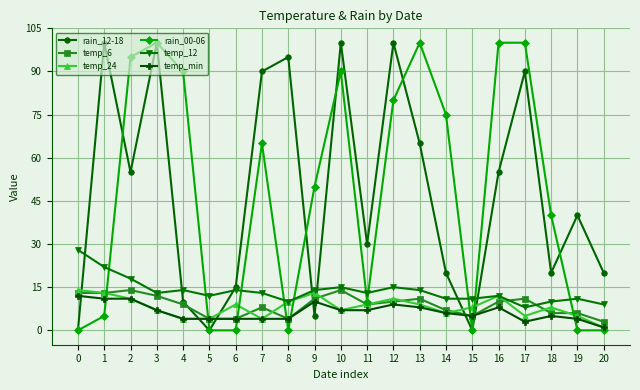

Reading left to right, list all the values displayed in this chart.

rain_12-18: 0	100	55	100	10	0	15	90	95	5	100	30	100	65	20	0	55	90	20	40	20
temp_6: 13	13	14	12	9	4	4	8	4	11	14	9	10	11	7	5	10	11	6	6	3
temp_24: 14	13	11	7	4	4	9	4	10	13	7	9	11	9	6	8	12	5	8	5	1
rain_00-06: 0	5	95	100	90	0	0	65	0	50	90	10	80	100	75	0	100	100	40	0	0
temp_12: 28	22	18	13	14	12	14	13	10	14	15	13	15	14	11	11	12	8	10	11	9
temp_min: 12	11	11	7	4	4	4	4	4	10	7	7	9	8	6	5	8	3	5	4	1